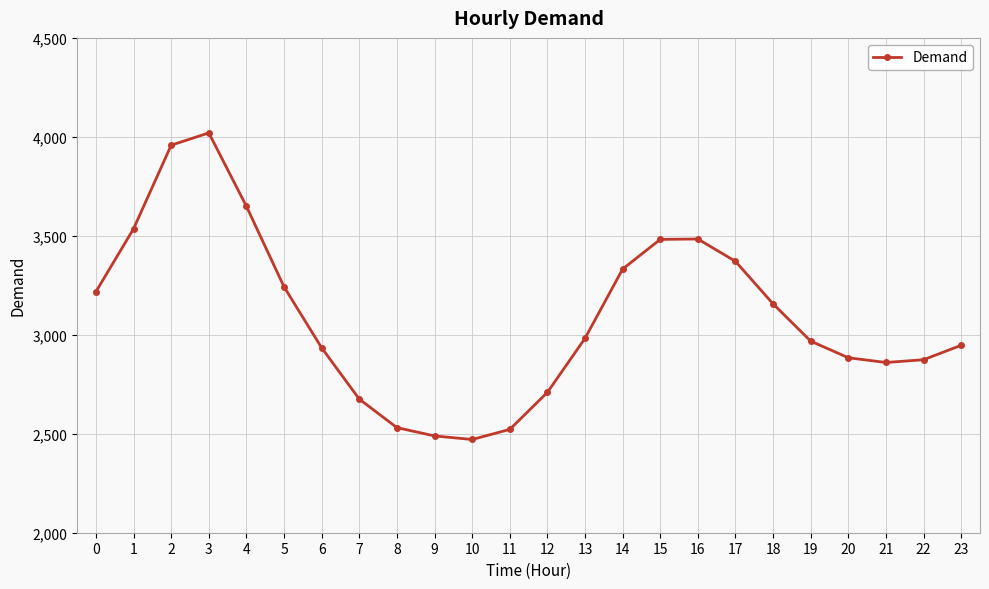

True or false: the data shows 2531 at 8.

True